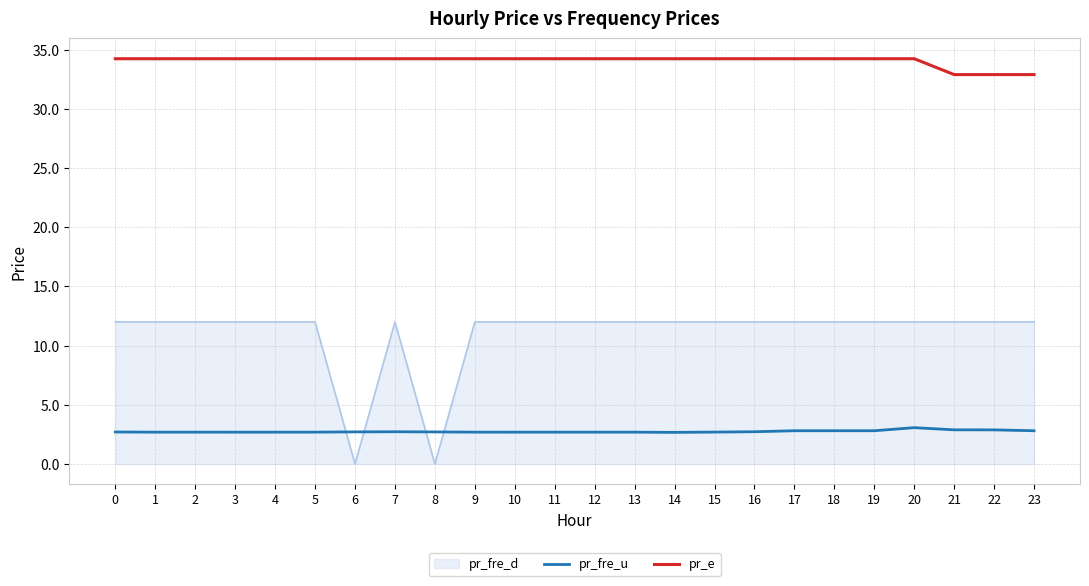

True or false: pr_fre_u has more than 2 interior local peaks.

True